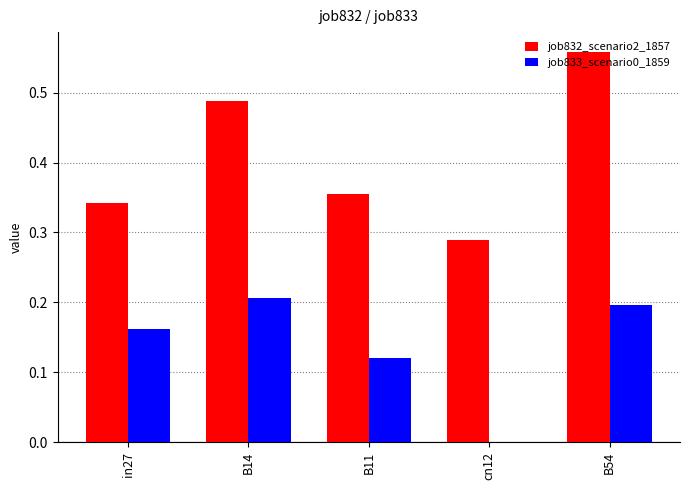

At which category is the sum across all series the highest?

B54